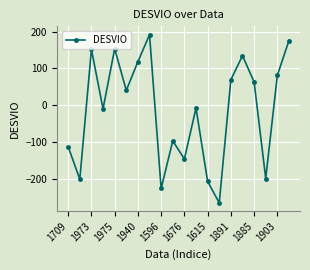

What is the value of the 14th point from the left?

-264.7